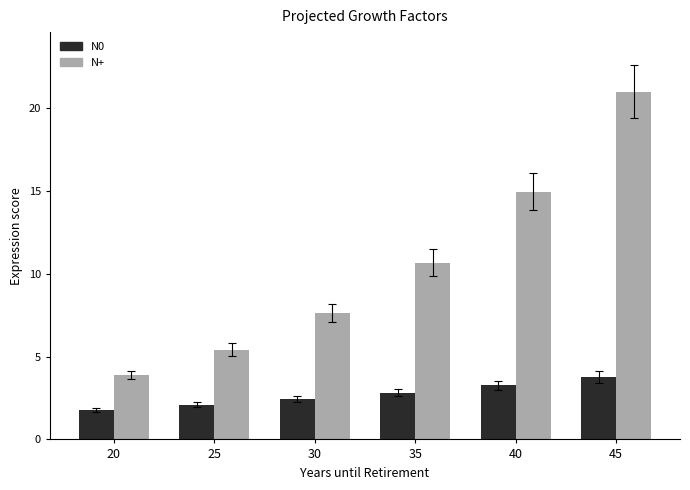

What is the spread (max minus min) of values at 45?

17.2